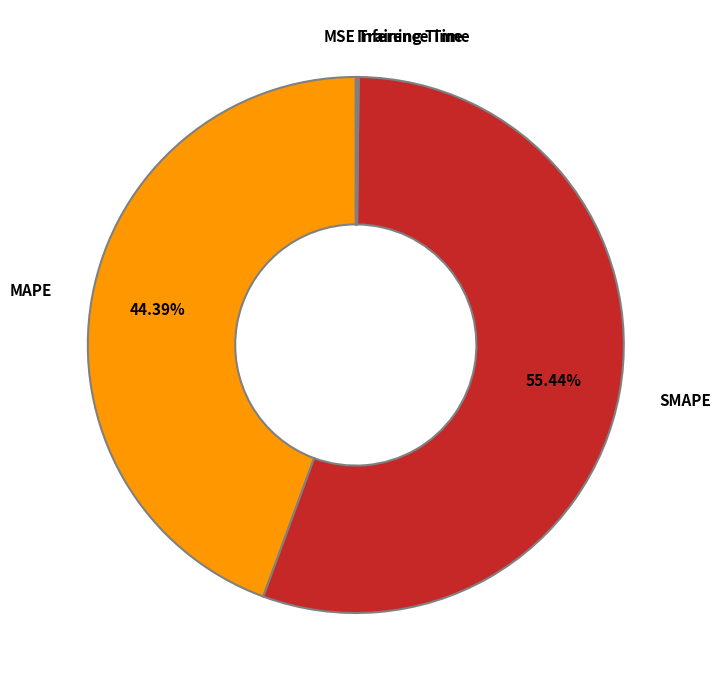

Is there any slice that represents more than half of the pie?

Yes